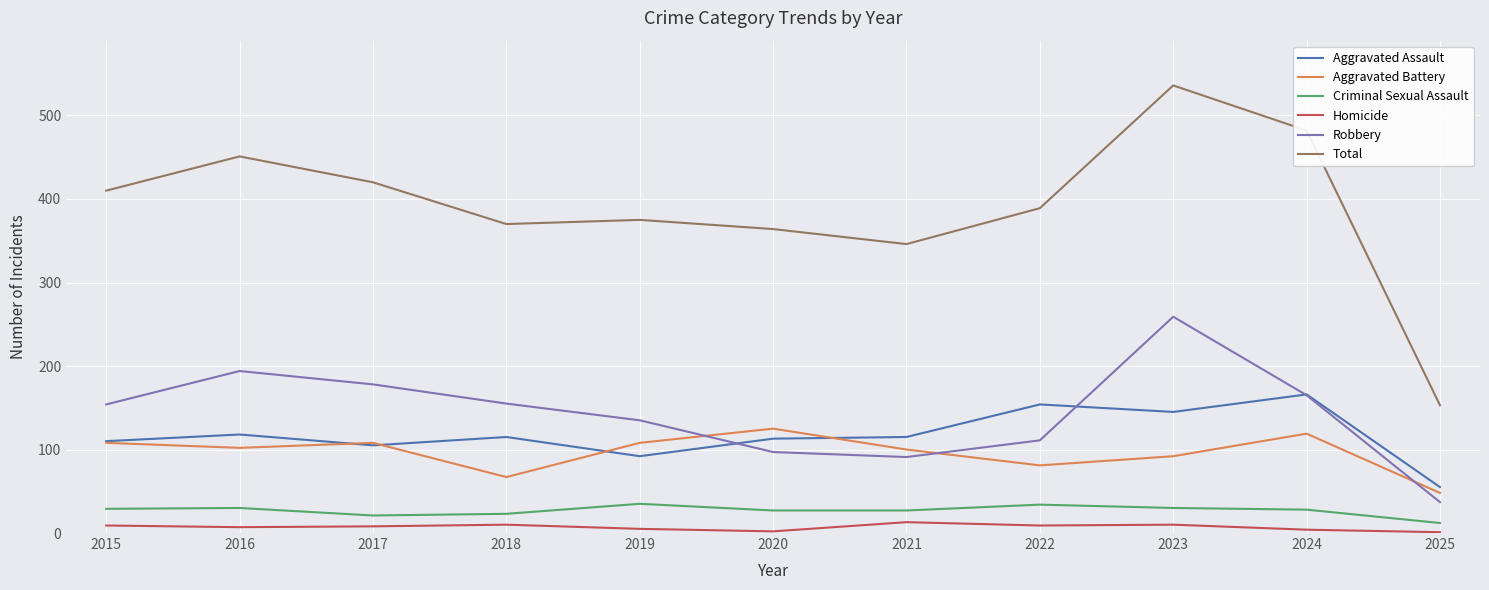

What is the maximum value for Total?

536